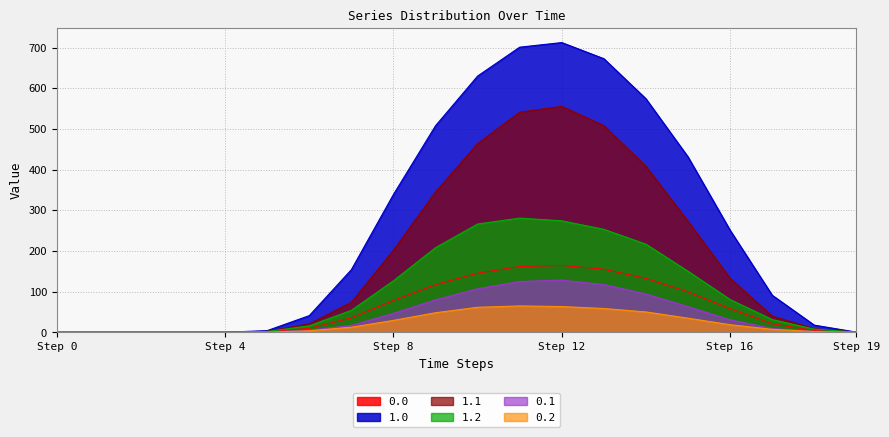

List the series in order of their peak value, lowest first.

0.2, 0.1, 0.0, 1.2, 1.1, 1.0